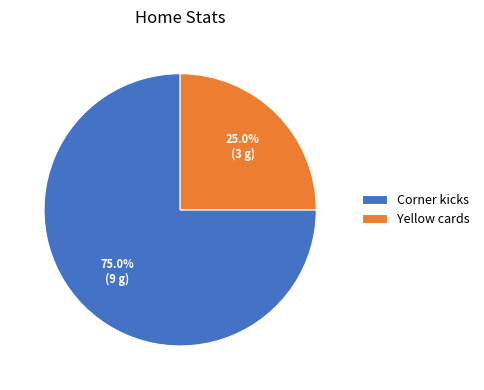

To the nearest percent, what percentage of the pie is Yellow cards?

25%